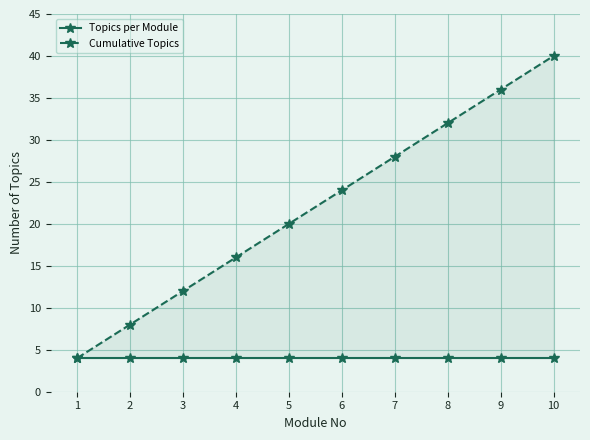

True or false: Cumulative Topics and Topics per Module cross at least once.

False